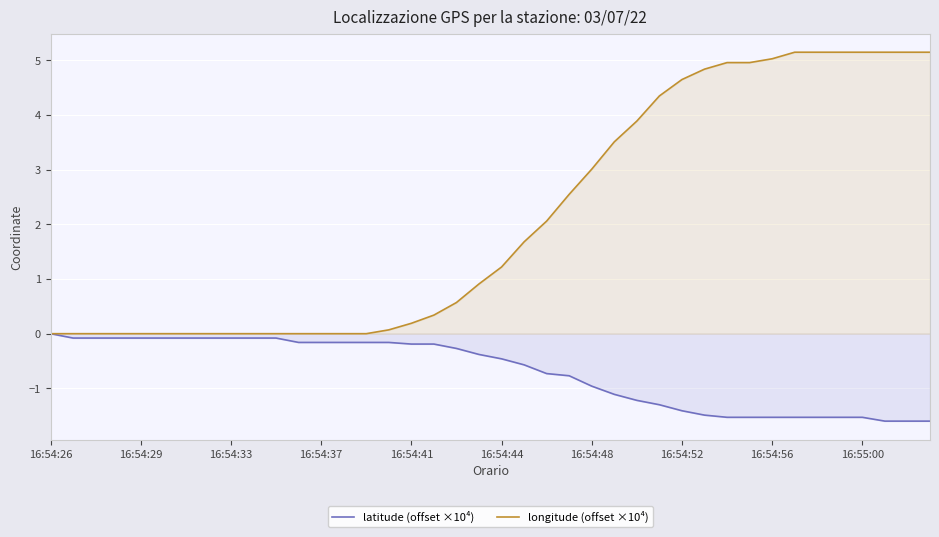

The longitude (offset ×10⁴) series shows 5.0 at 16:54:56. True or false?

True